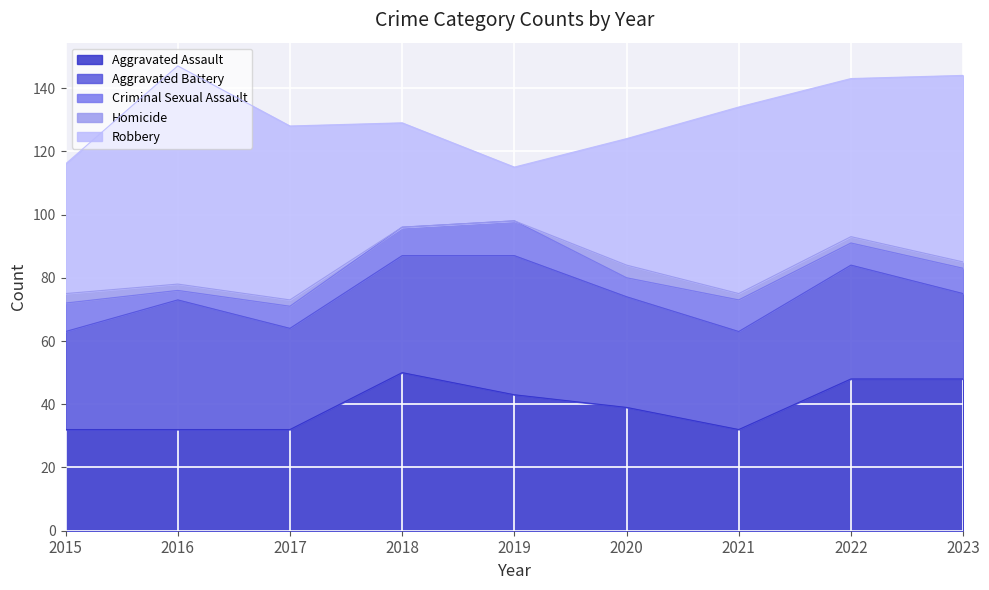

Between 2017 and 2020, which is larger?

2020